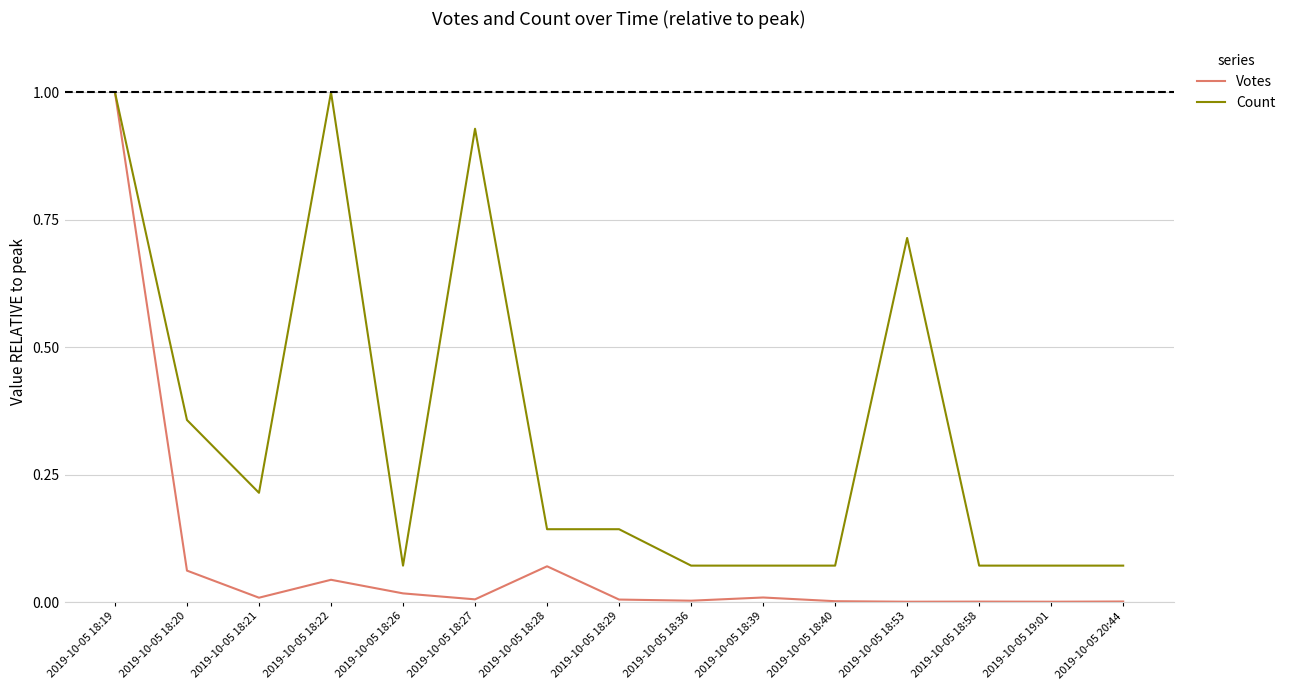

Is it true that Count equals 0.0 at 2019-10-05 19:01?

False